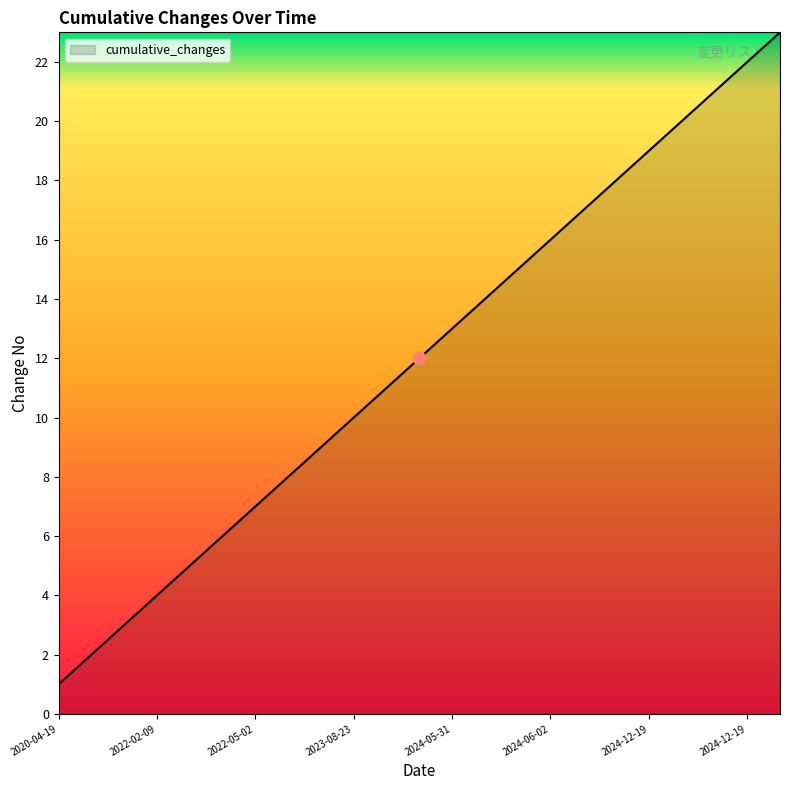

What is the maximum value shown in the chart?

23